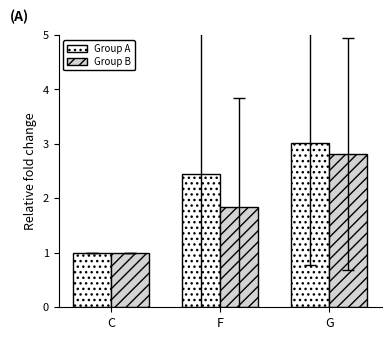

What is the maximum value for Group A?

3.0